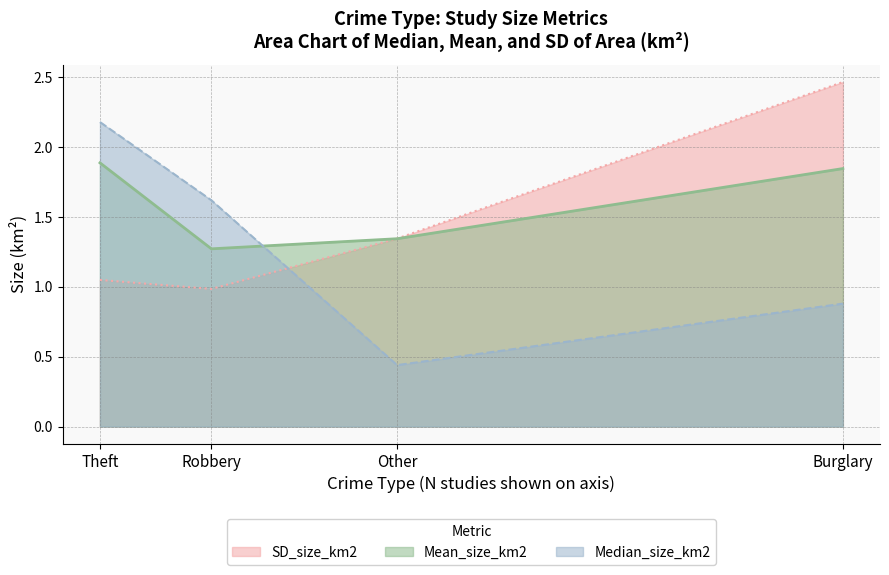

Read the SD_size_km2 value at Burglary.

2.5